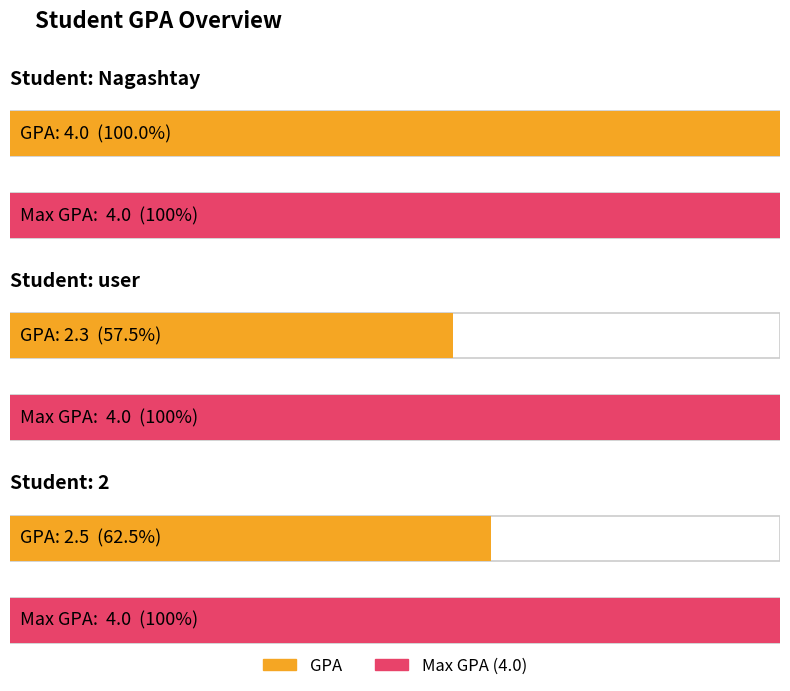

The value at Nagashtay is 4.0. True or false?

True